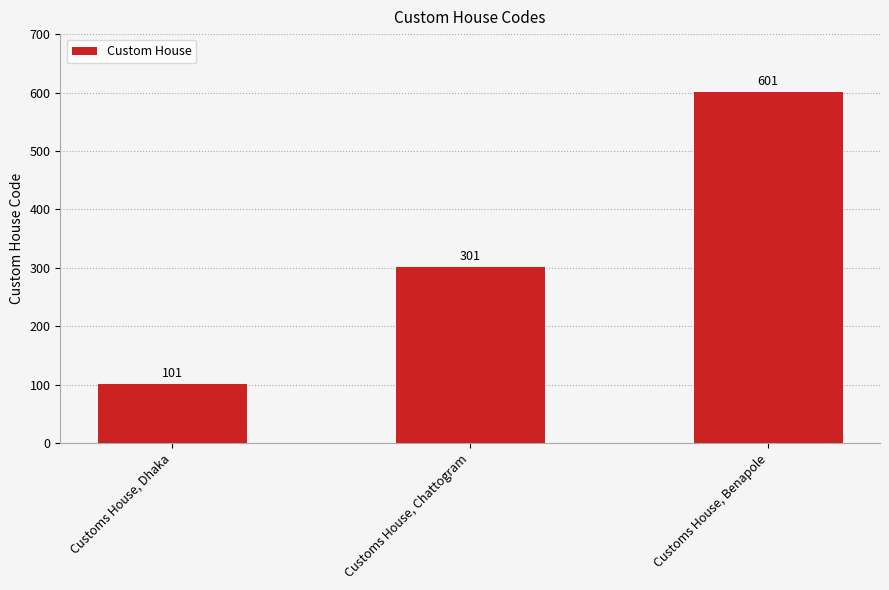

What is the sum of the values at Customs House, Dhaka and Customs House, Chattogram?

402